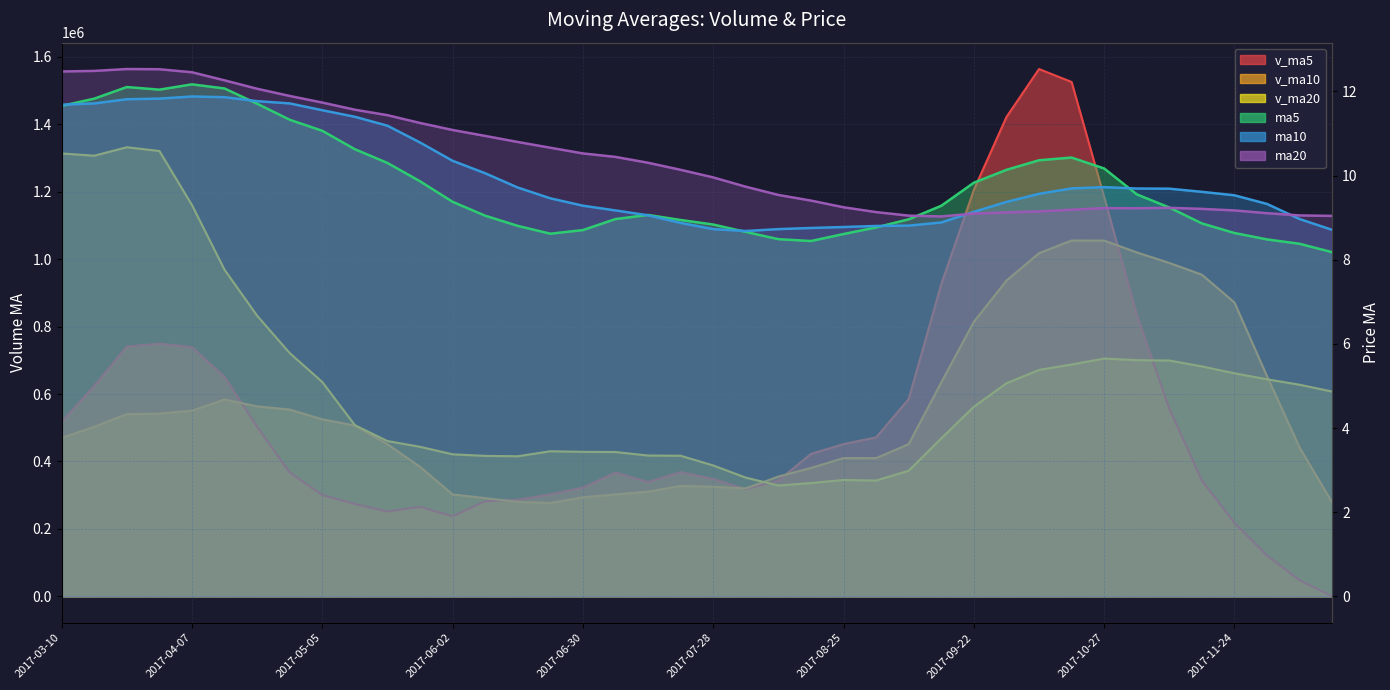

Between 2017-07-14 and 2017-08-25, which series saw the biggest shift?

v_ma5